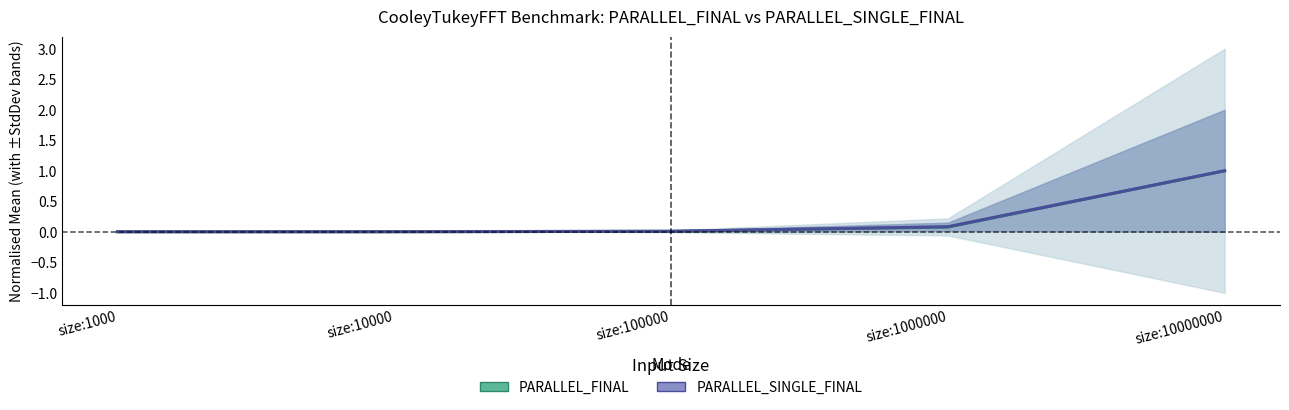

Rank the categories by PARALLEL_FINAL value from lowest to highest.

size:1000, size:10000, size:100000, size:1000000, size:10000000